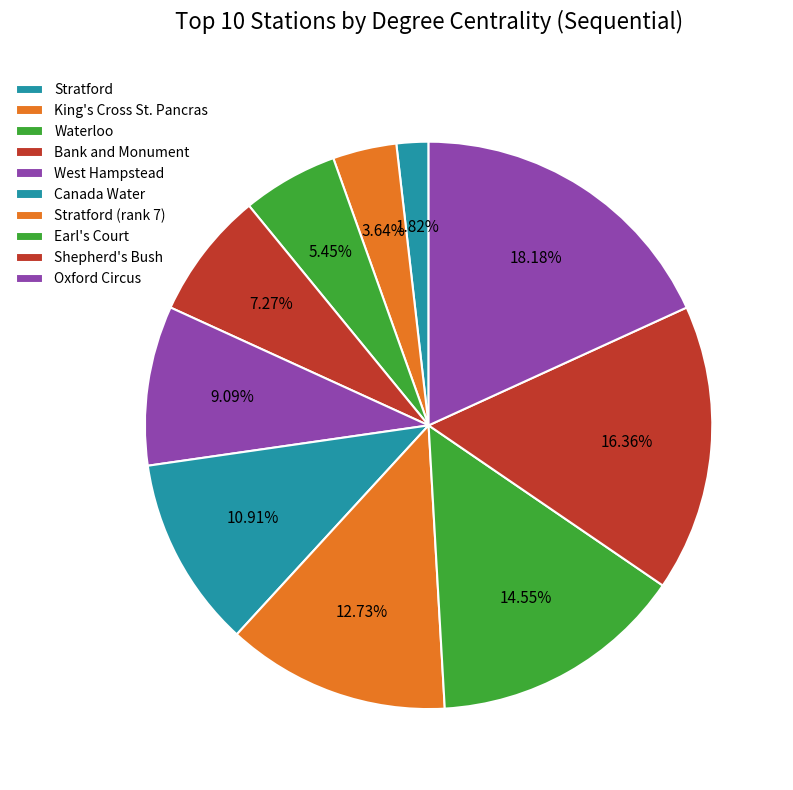

Rank the categories by value from lowest to highest.

Stratford, King's Cross St. Pancras, Waterloo, Bank and Monument, West Hampstead, Canada Water, Stratford, Earl's Court, Shepherd's Bush, Oxford Circus